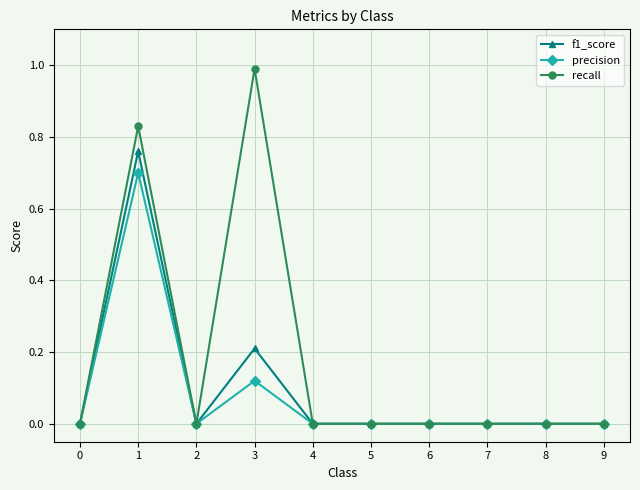

True or false: precision has more than 1 points higher than both neighbors.

True